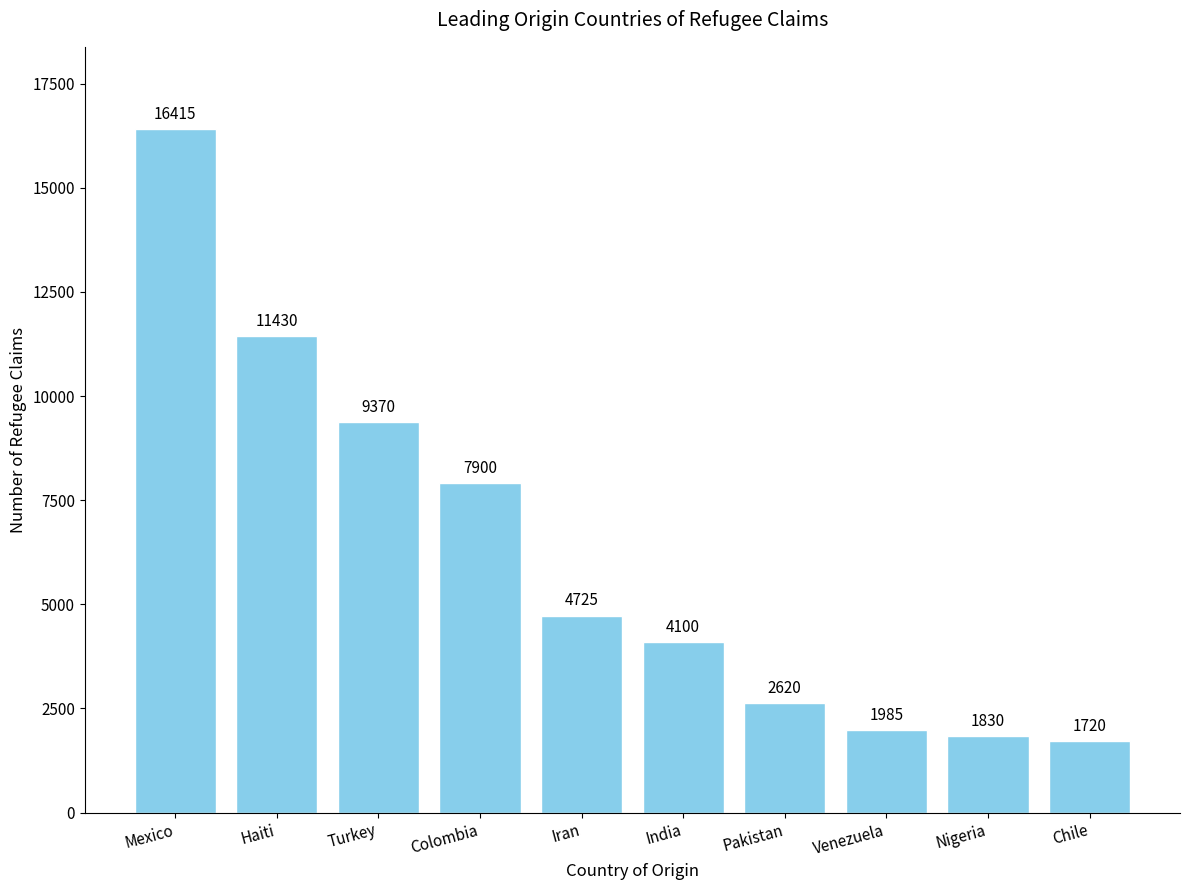

What is the label of the 9th bar from the right?

Haiti